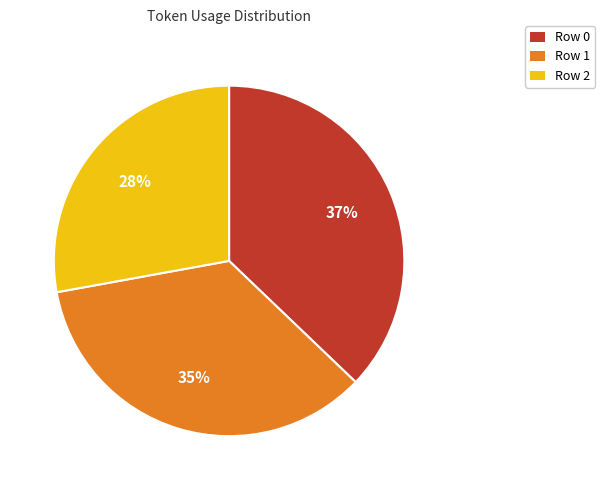

The Row 0 slice represents 50% of the pie. True or false?

False